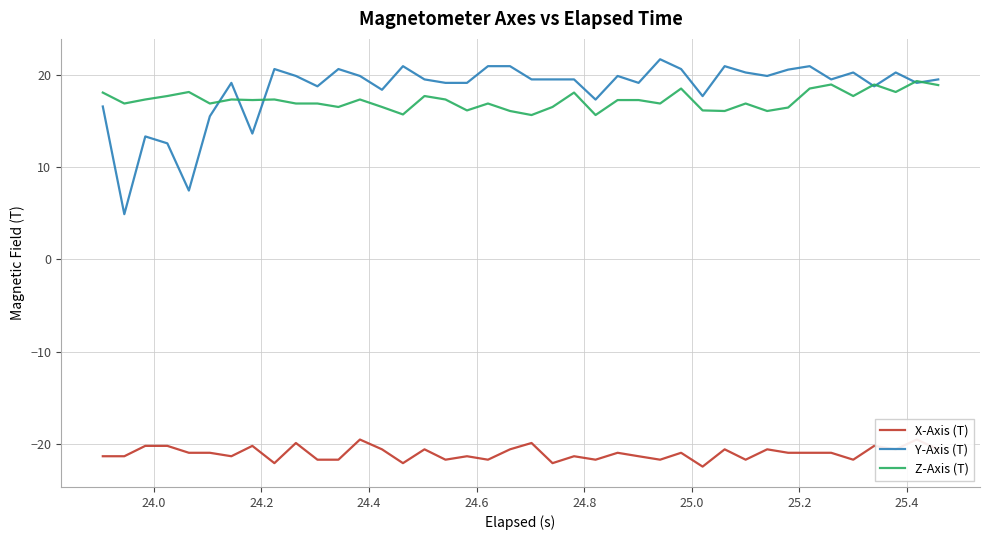

What is the highest value of the Z-Axis (T) series?

19.4